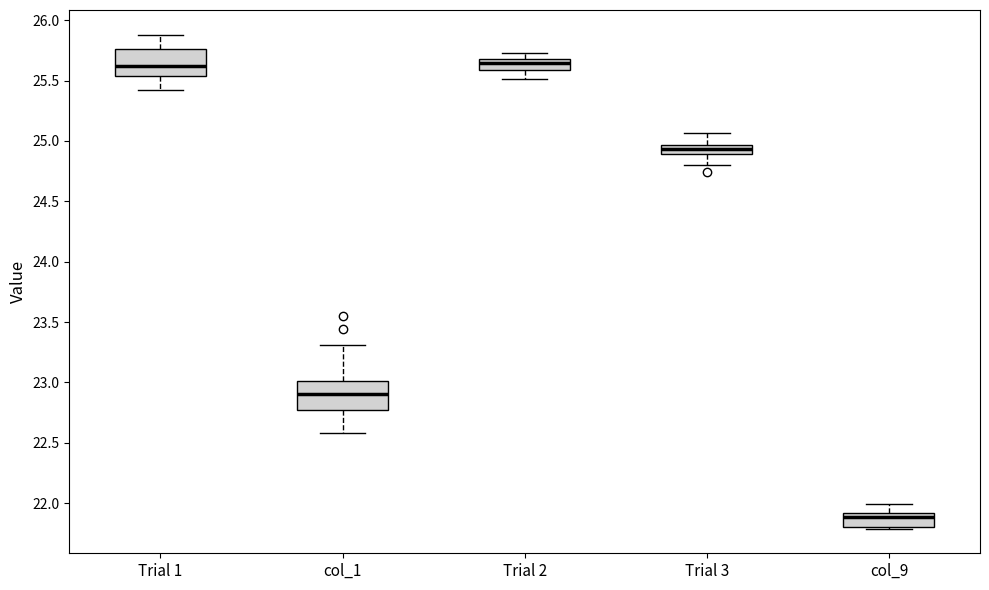

Which box has the lowest median line?

col_9